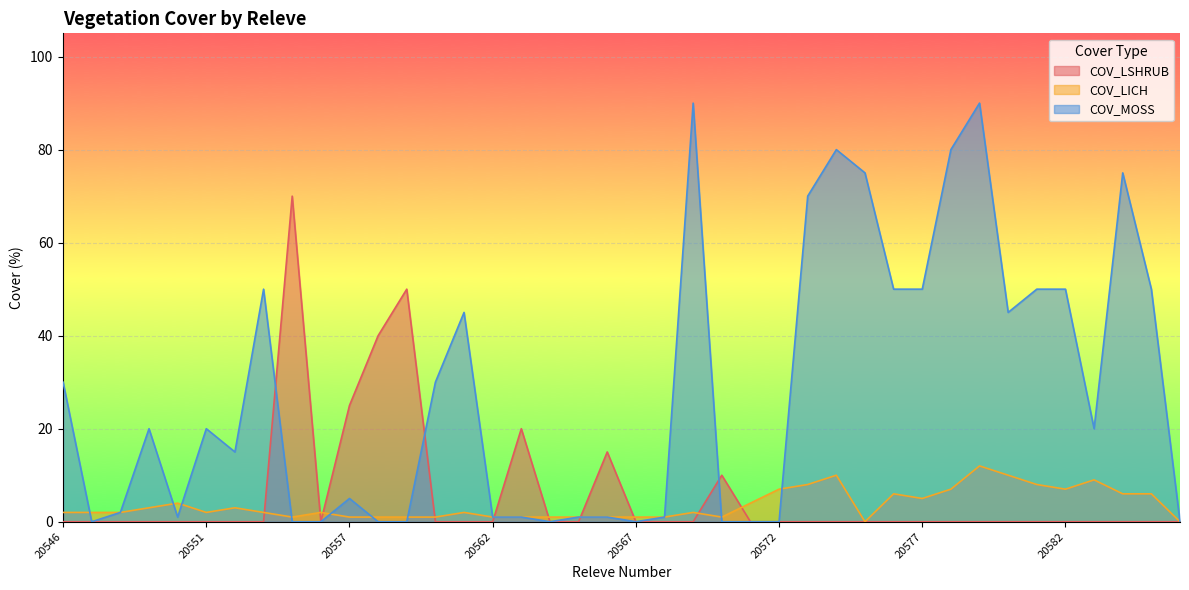

True or false: COV_LSHRUB has more than 1 interior local peaks.

True